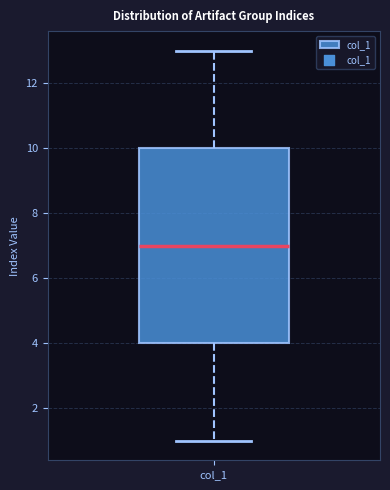

Where does the upper whisker of the box for col_1 end on the y-axis? The values are not printed on the chart, so give them approximately, as read against the axis.

13